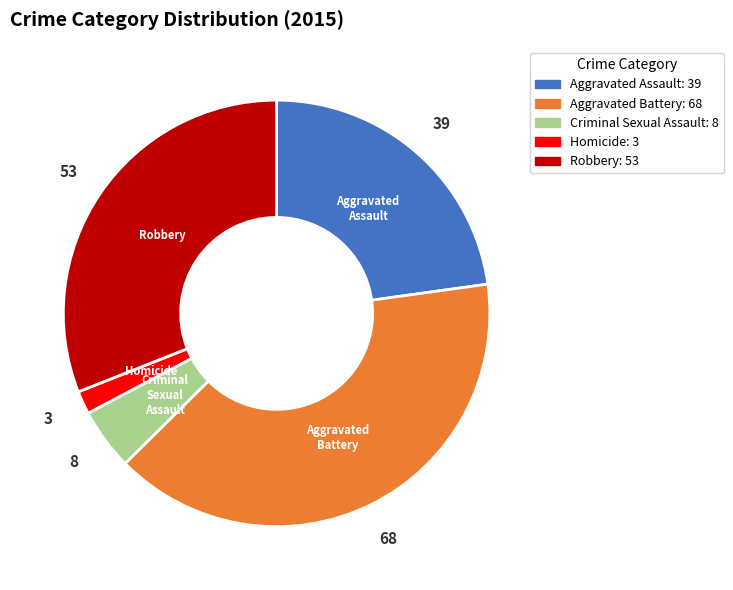

The Aggravated Assault slice represents 23% of the pie. True or false?

True